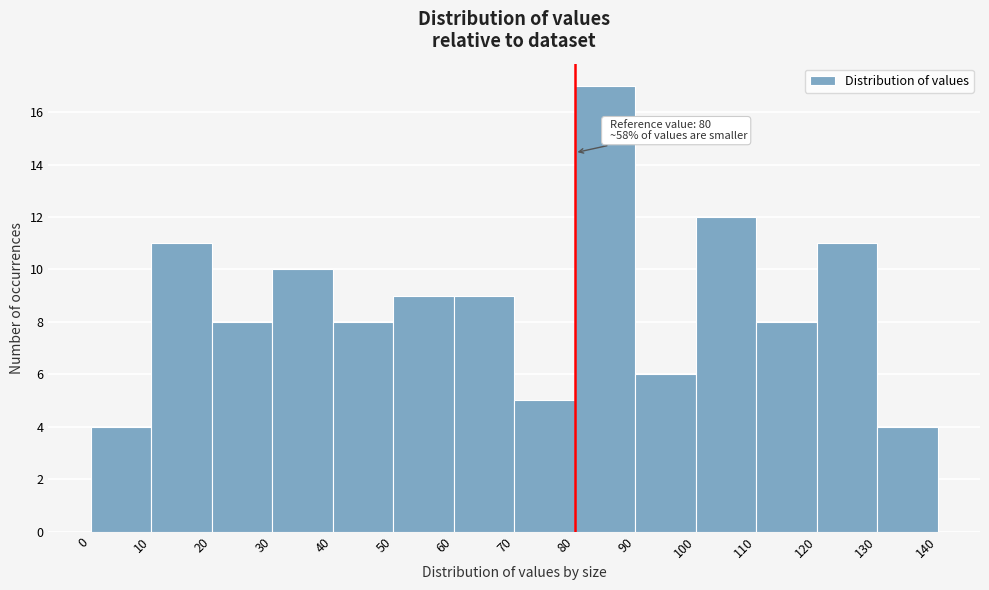

Which range on the x-axis has the tallest bar?

80 to 90